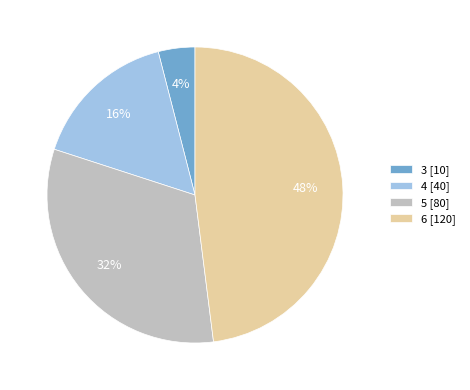

Is the sum of 5 [80] and 4 [40] greater than half?

No